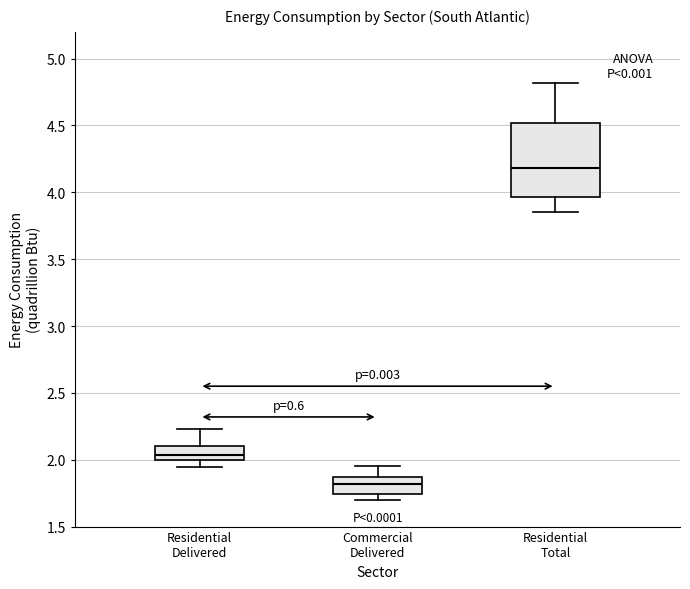

Comparing the boxes themselves (not the whiskers), which one is the tallest?

Residential Total